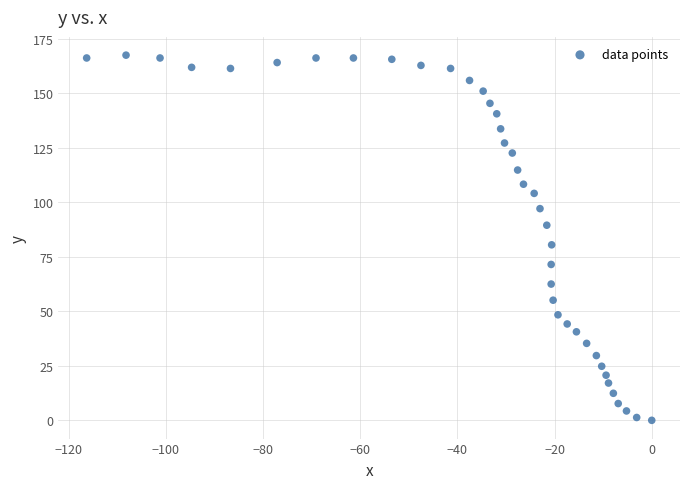

What Y value in the scatter plot is closest to 83?

80.5